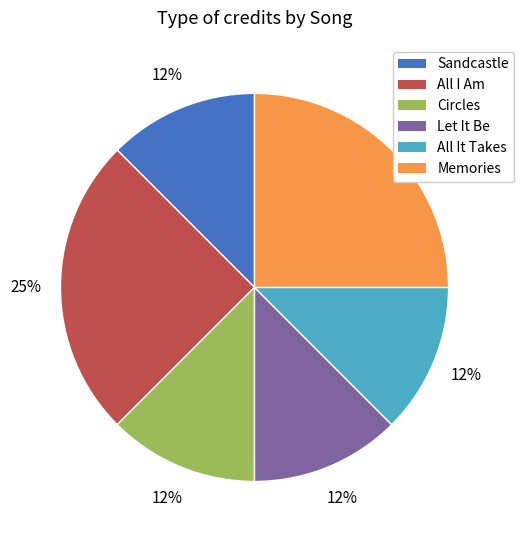

To the nearest percent, what is the average slice percentage?

17%